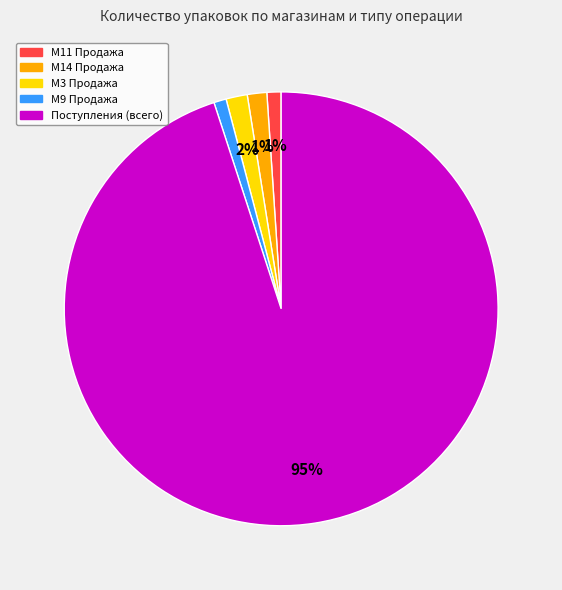

Which slice is the largest?

Поступления (всего)